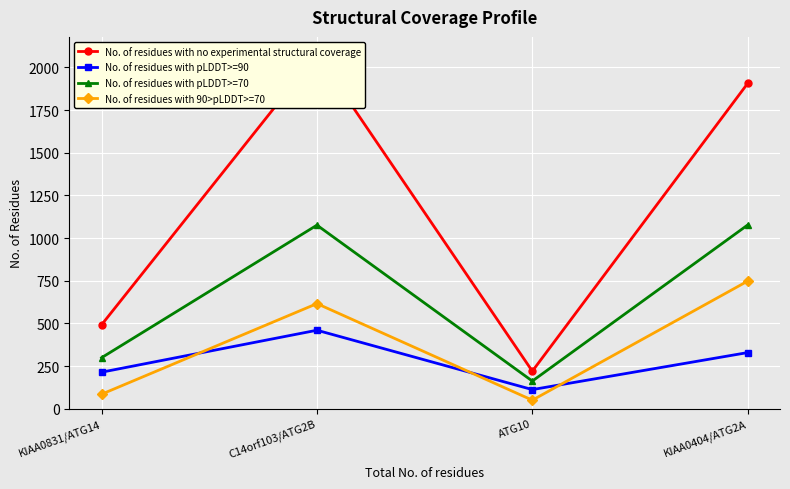

At KIAA0404/ATG2A, list the series in order from smallest to largest.

No. of residues with pLDDT>=90, No. of residues with 90>pLDDT>=70, No. of residues with pLDDT>=70, No. of residues with no experimental structural coverage